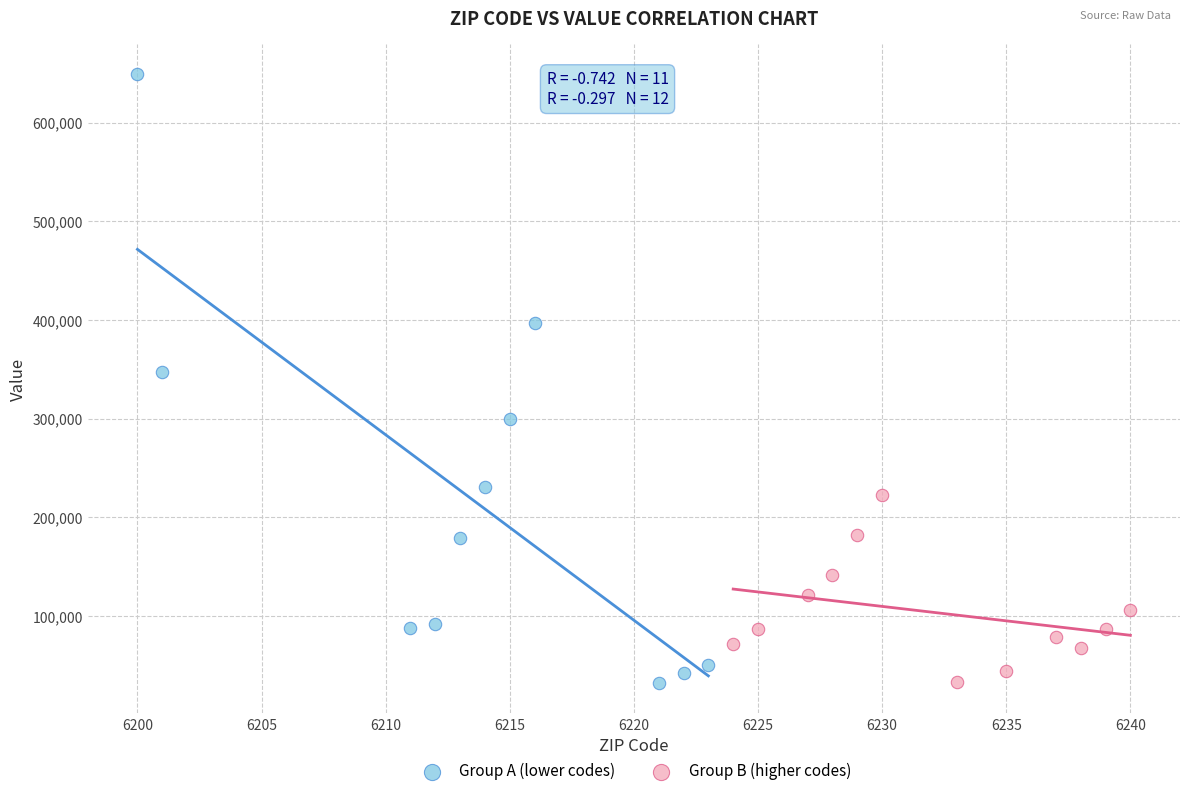

Which series contains the highest Y value?

Group A (lower codes)